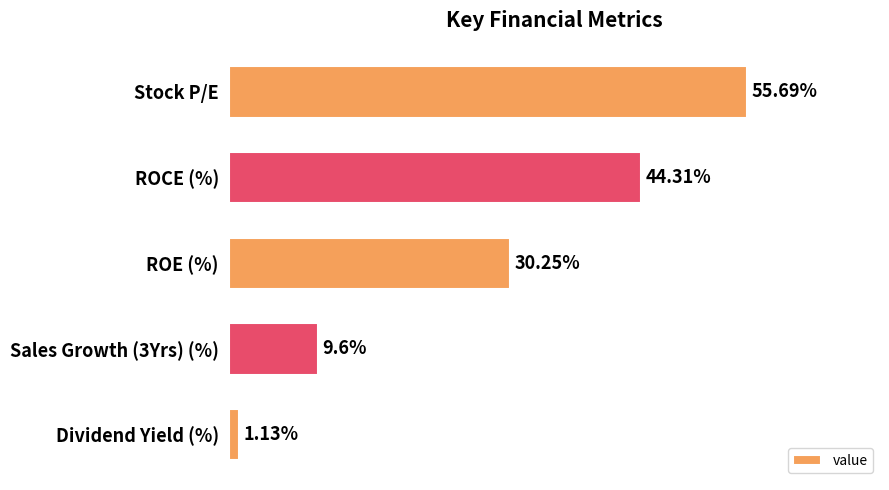

At which label is the value closest to 28?

ROE (%)